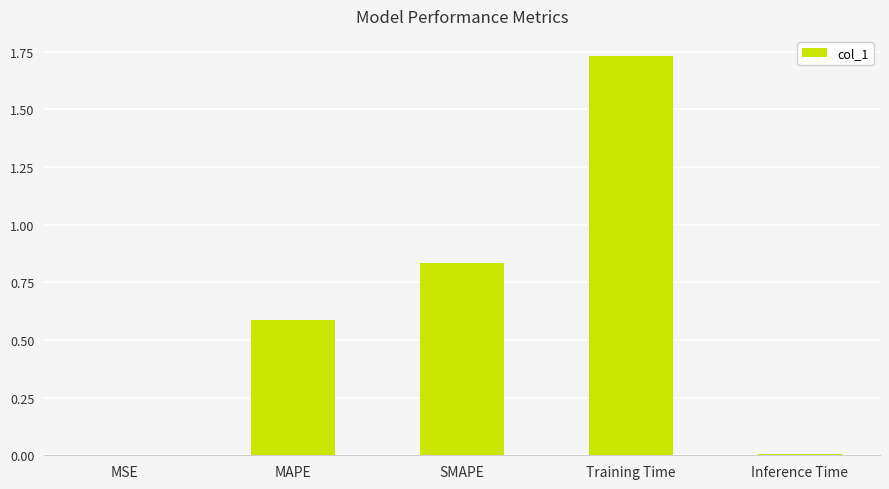

The value at Inference Time is 0.0. True or false?

True